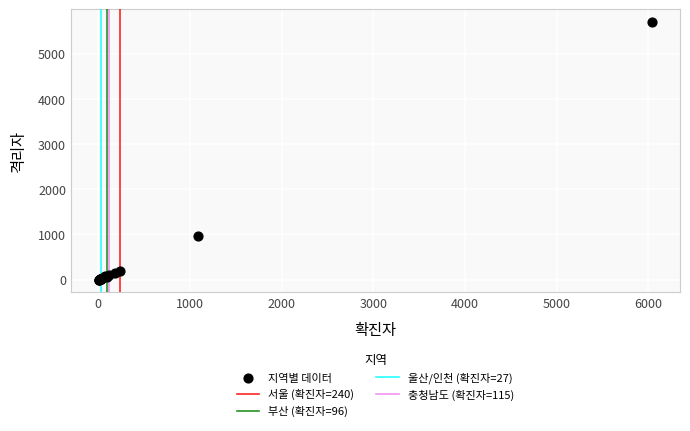

What Y value in the scatter plot is closest to 2849?

971